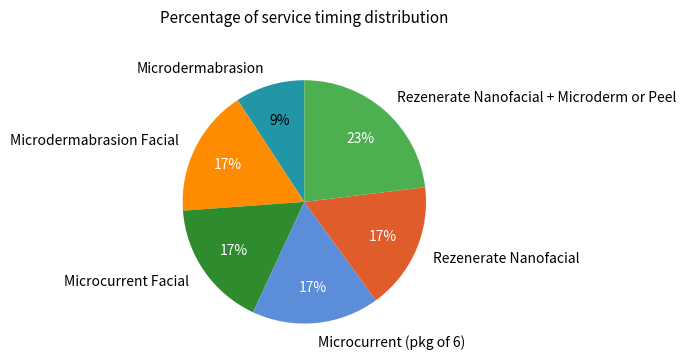

Is there any slice that represents more than half of the pie?

No